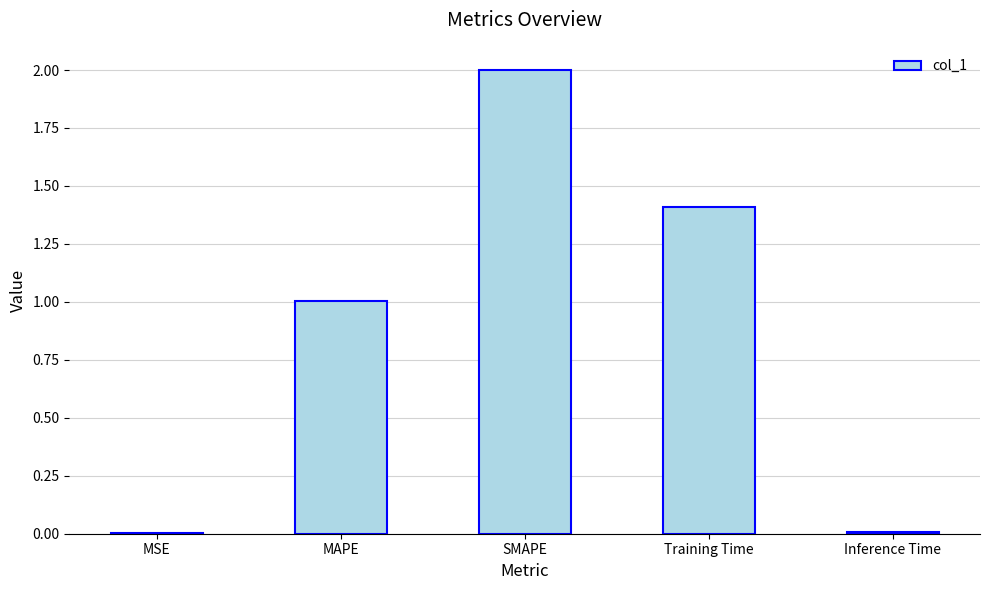

Which label corresponds to the largest value in the chart?

SMAPE